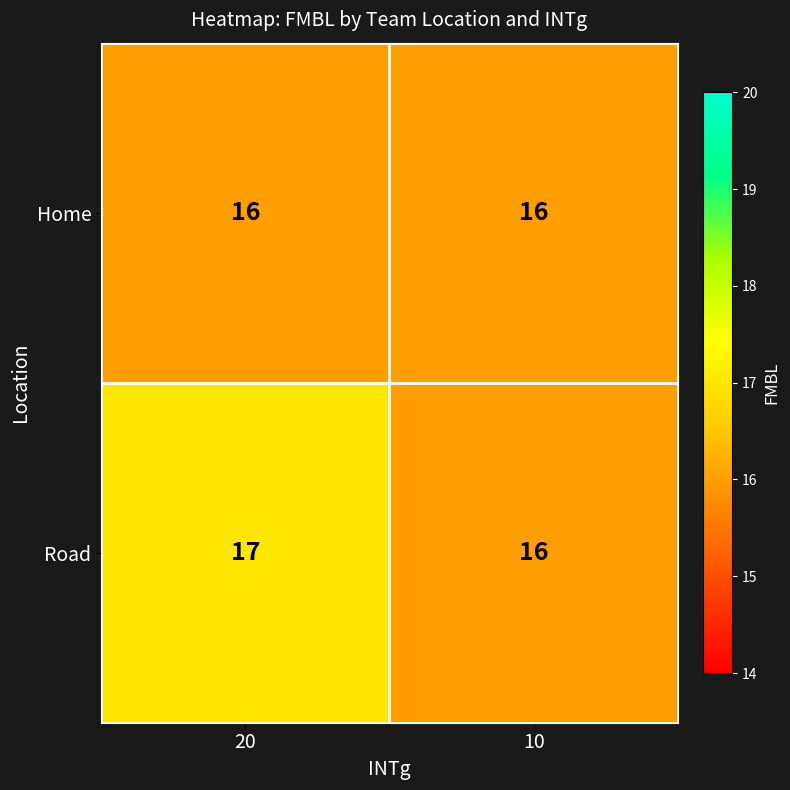

Reading right to left, list all the values displayed in this chart.

Home: 16	16
Road: 16	17